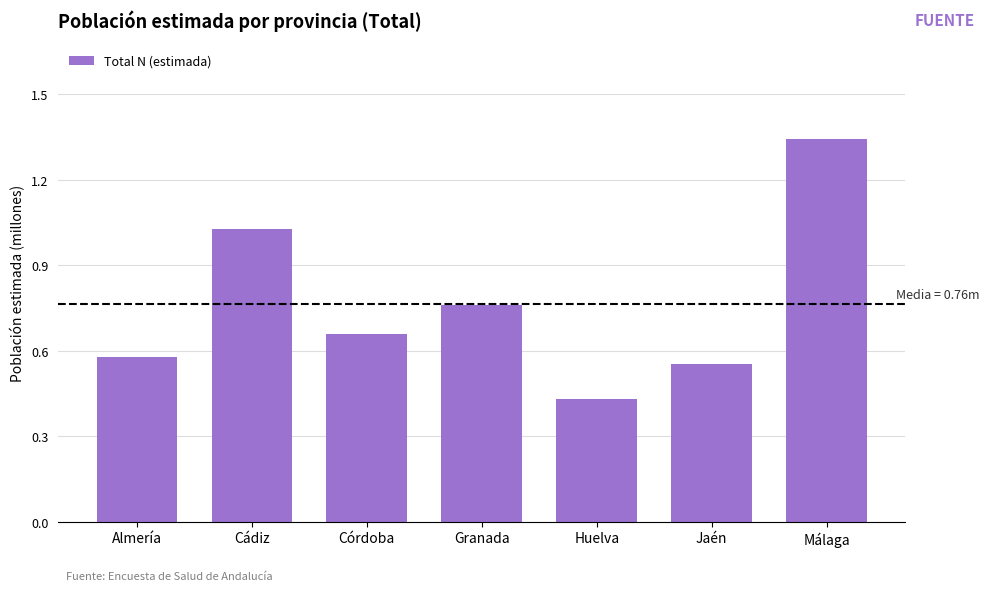

Which label corresponds to the largest value in the chart?

Málaga